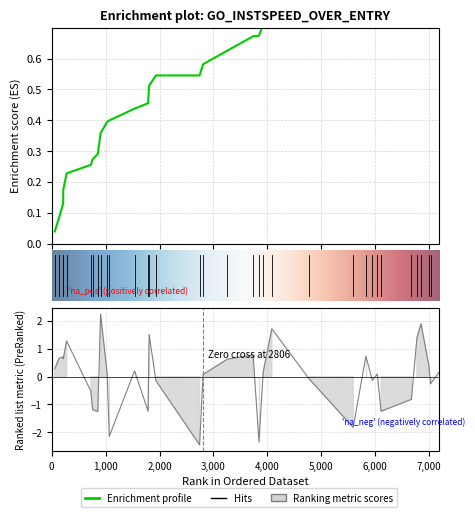

What is the sum of all entry values?

21.0